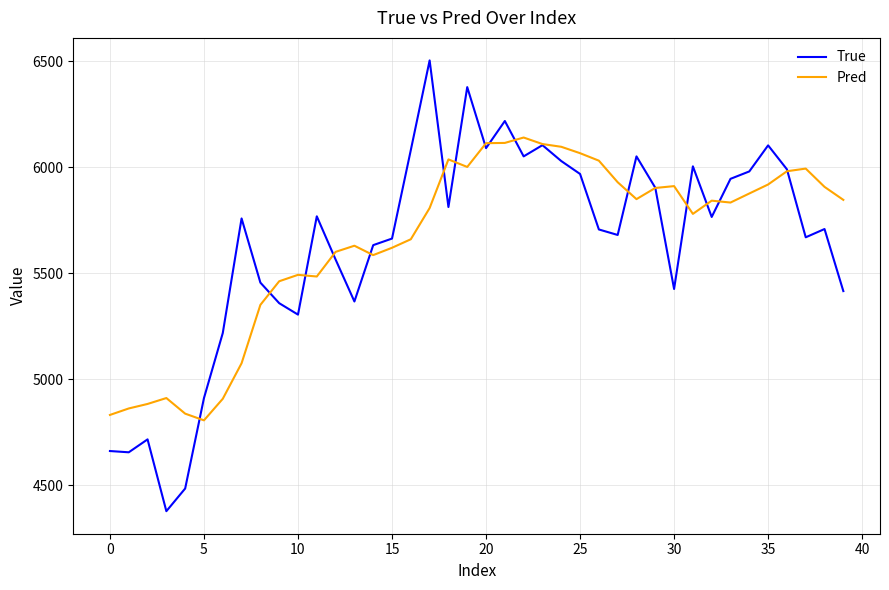

What is the maximum value for True?

6505.0